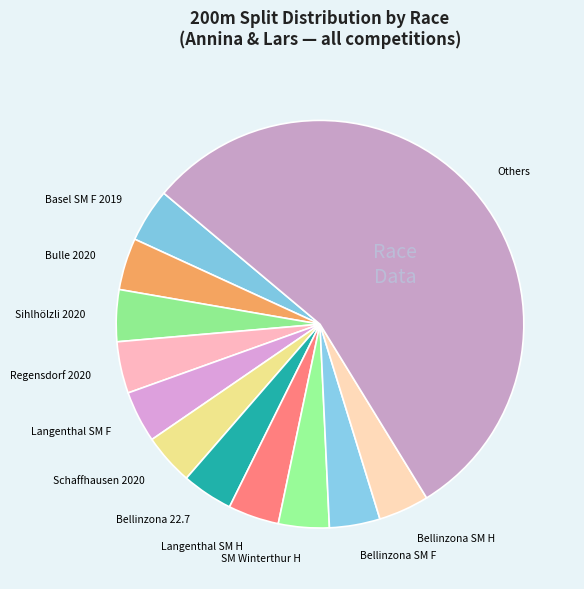

True or false: Bellinzona 22.7 accounts for 4% of the total.

True